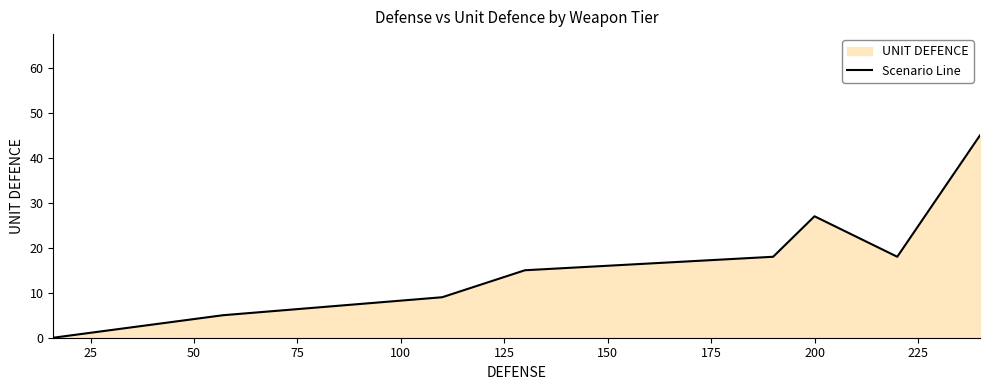

What is the difference between the maximum and second lowest values?

40